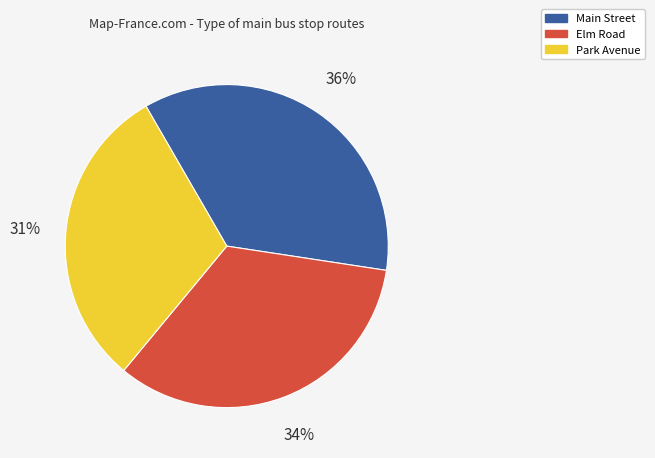

Is the sum of Park Avenue and Elm Road greater than half?

Yes